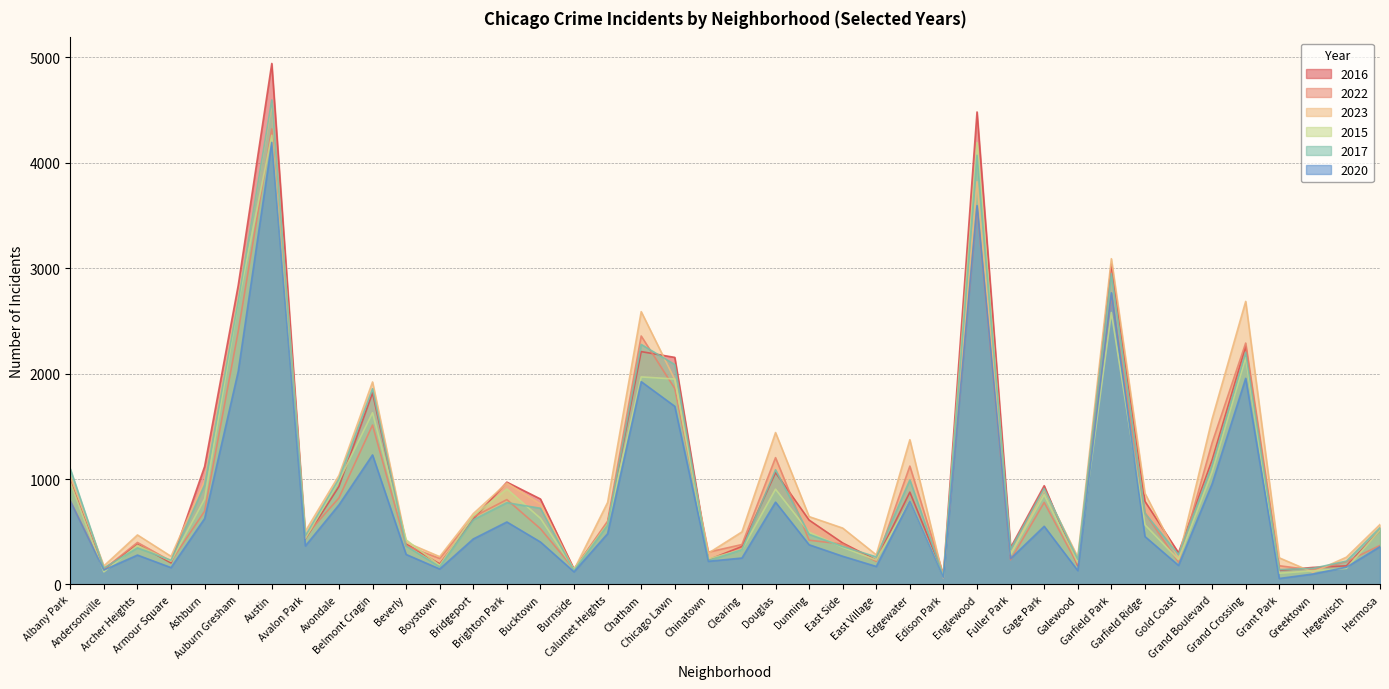

How many lines are shown in the chart?

6